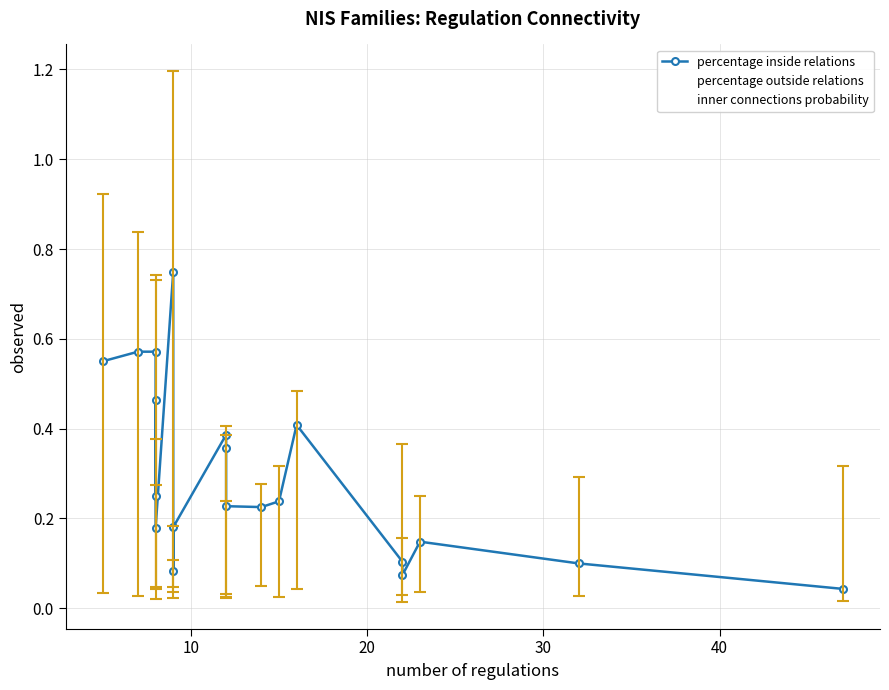

Is it true that inner connections probability equals 0.1 at 11?

False